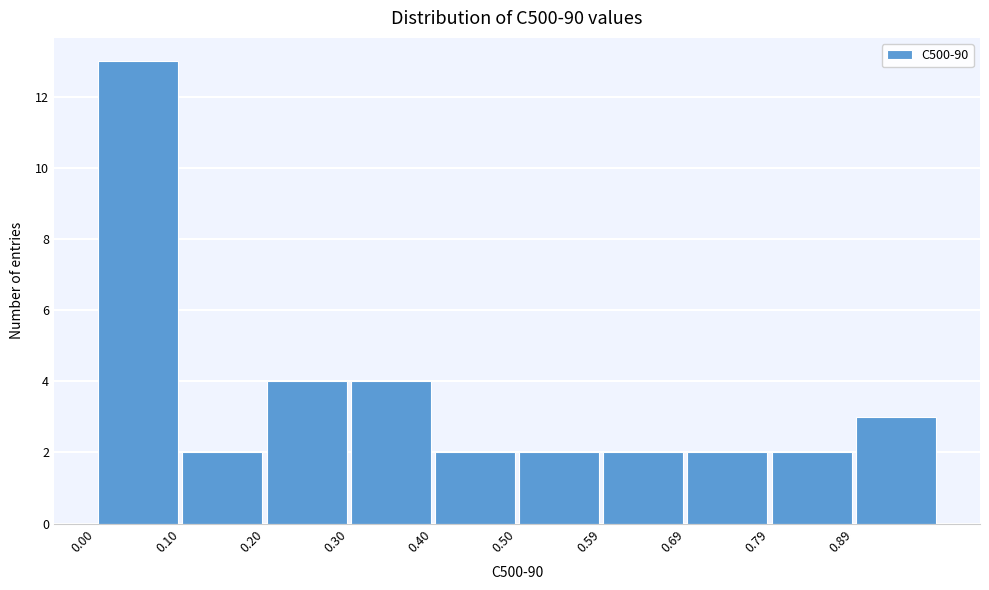

Which range on the x-axis has the tallest bar?

0.00 to 0.10